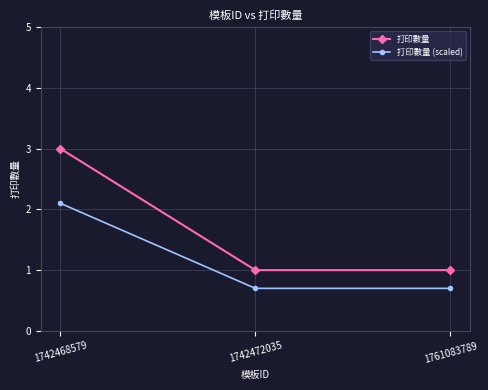

What is the total value across all series at 1761083789?

1.7